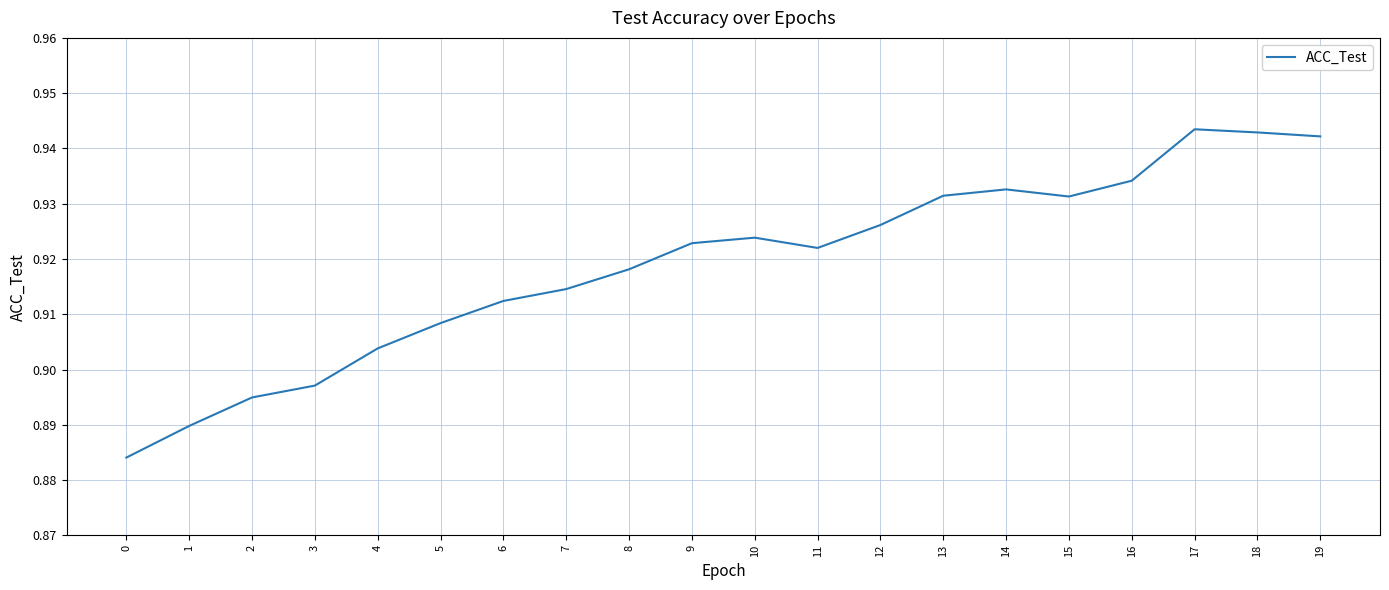

Between 5 and 4, which is larger?

5